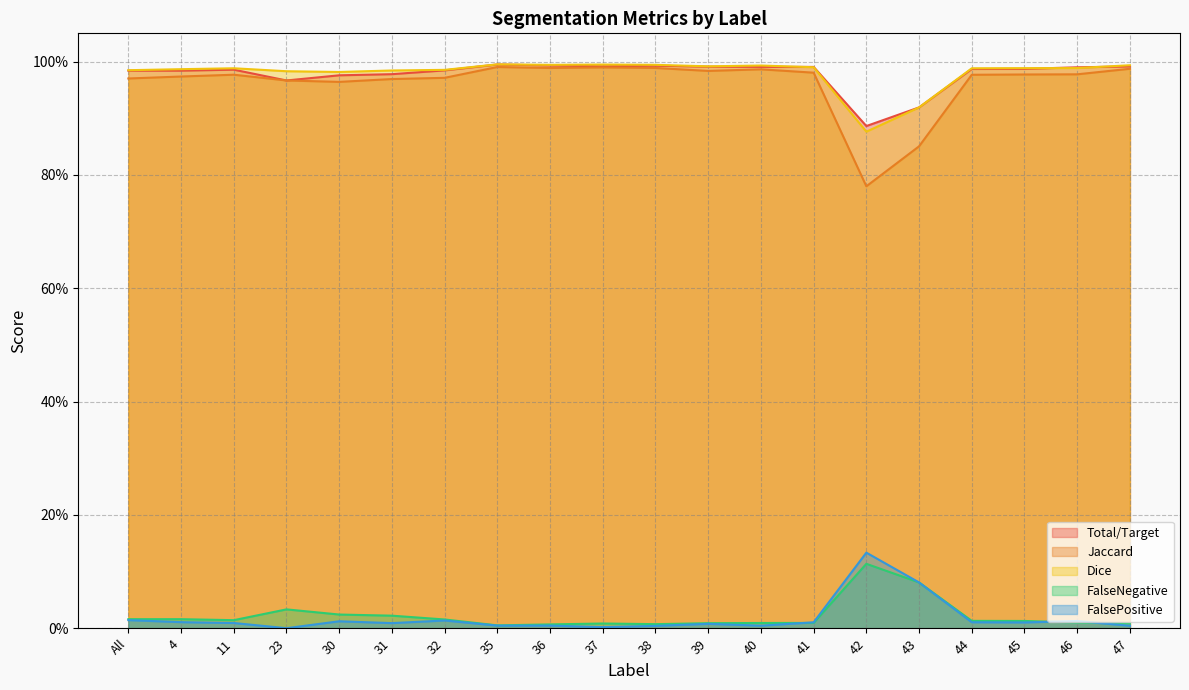

What is the sum of the Jaccard values at 23 and 37?

2.0